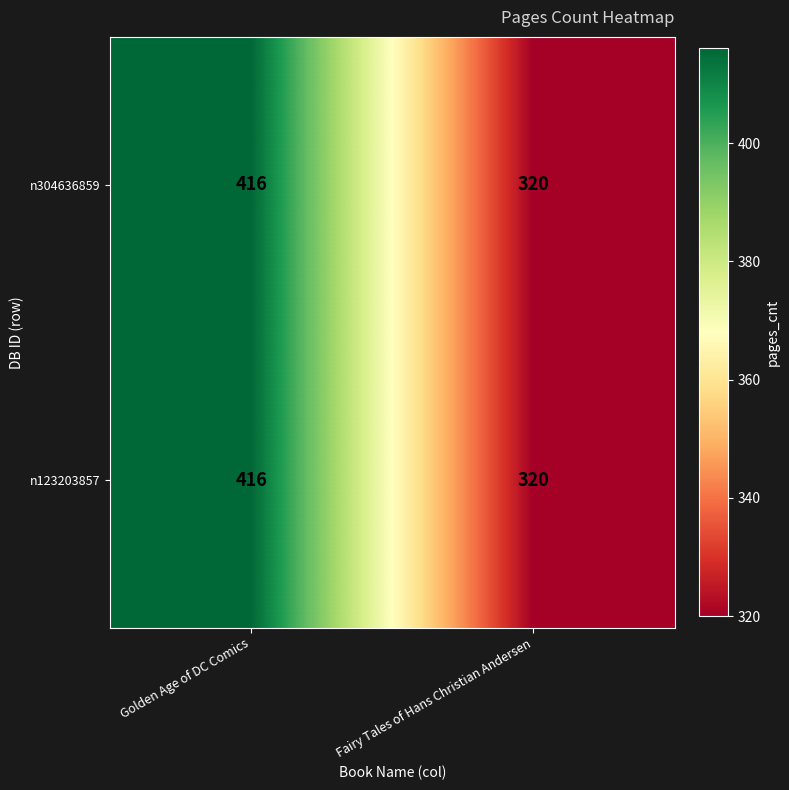

What is the total value across all series at Golden Age of DC Comics?

832